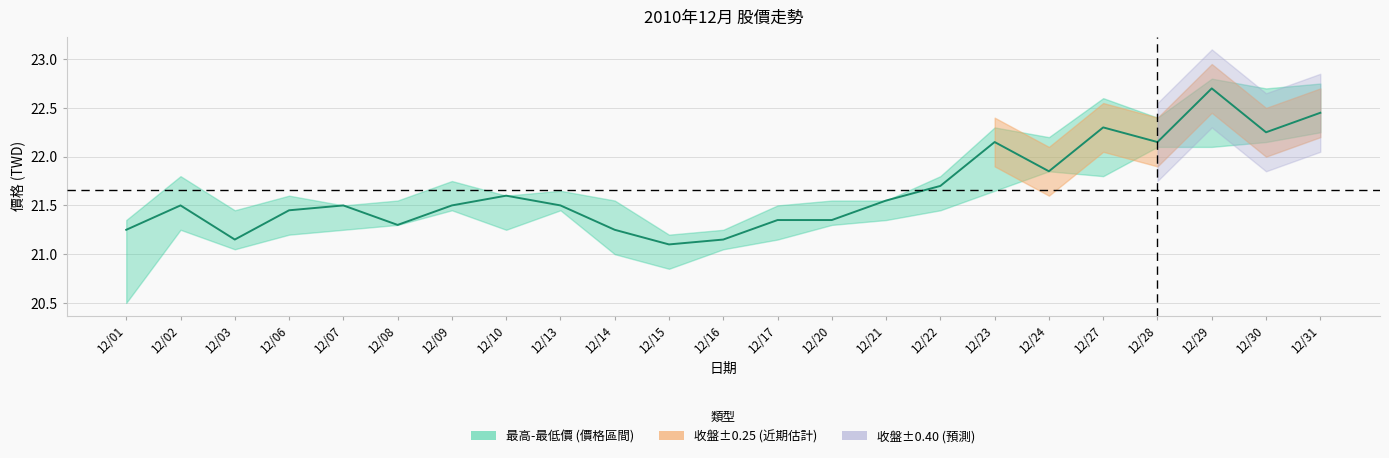

Where is the data nearest to the value 21?

12/15